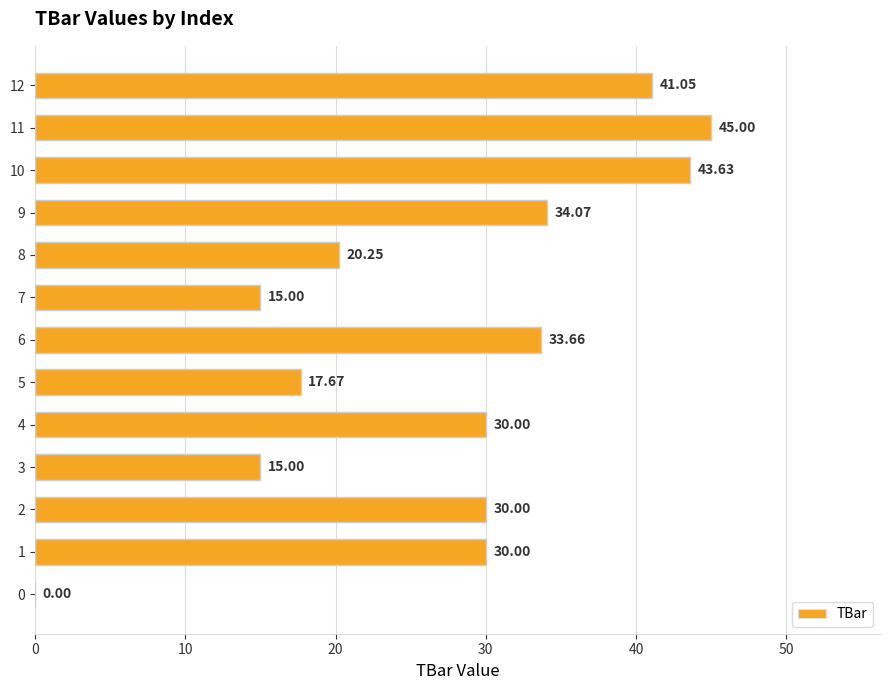

What is the average value?

27.3